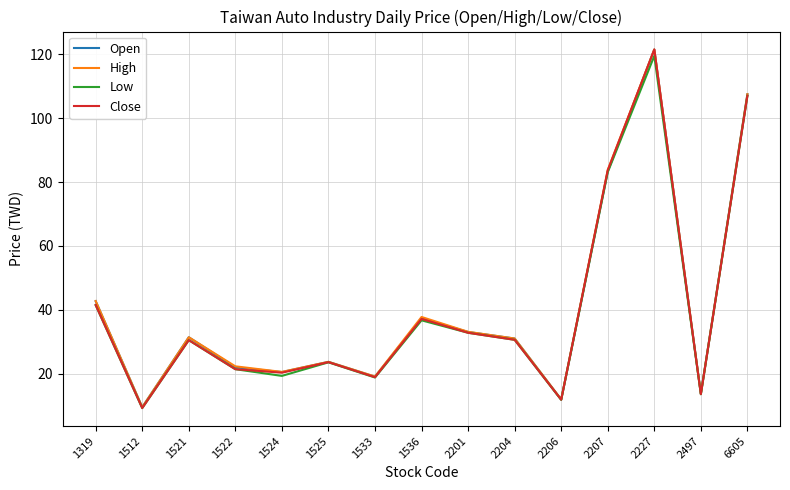

What is the average value of the Open series?

40.5